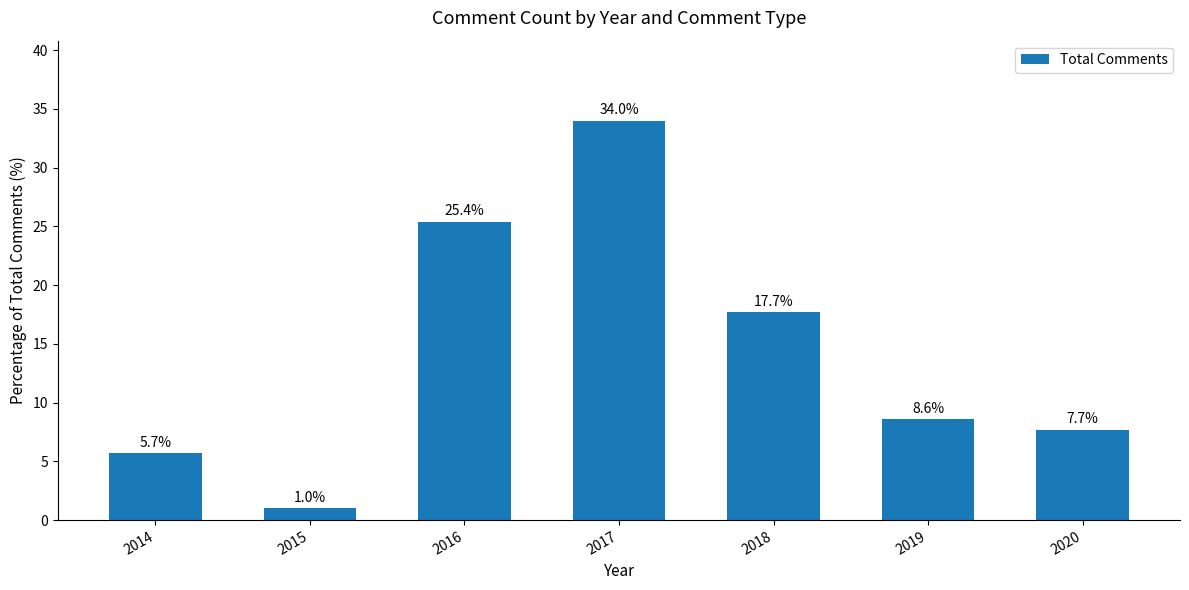

How many data points are above 8?

4